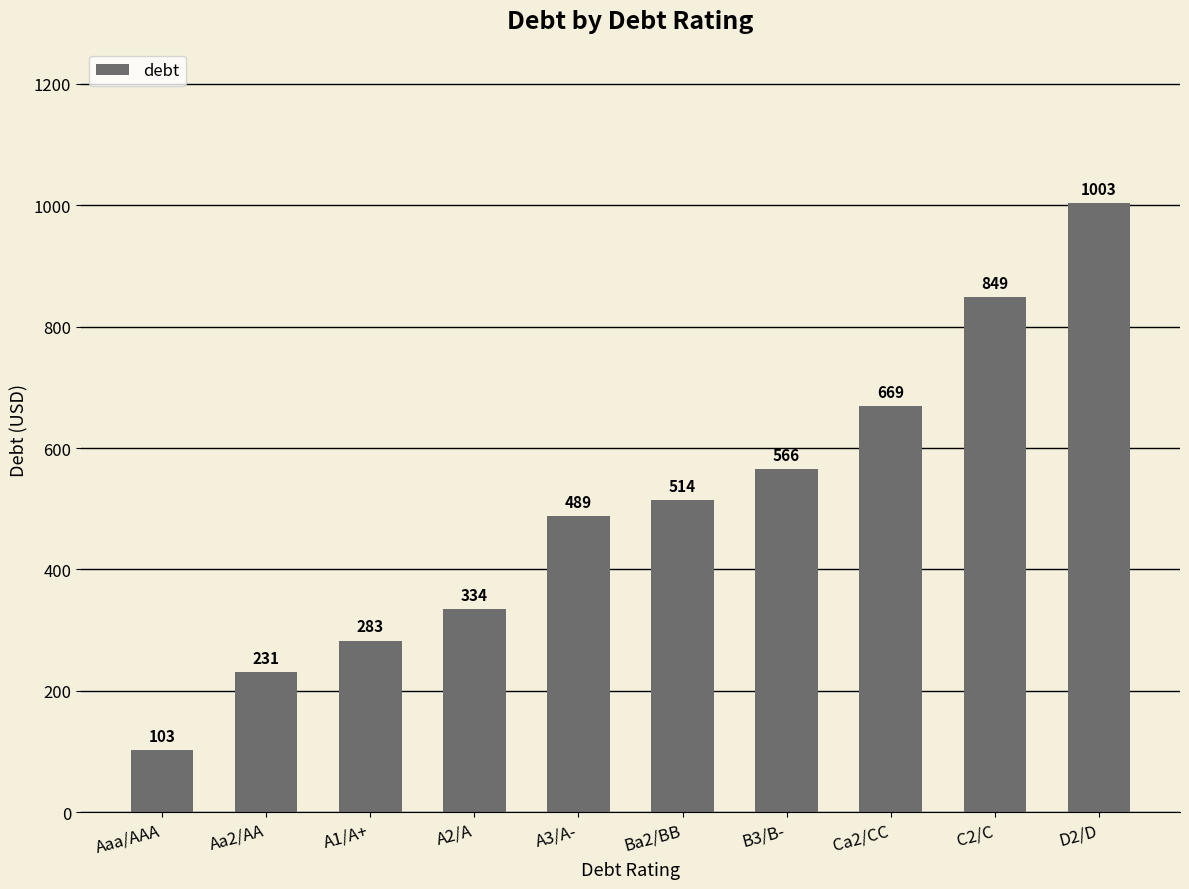

Between C2/C and A3/A-, which is larger?

C2/C